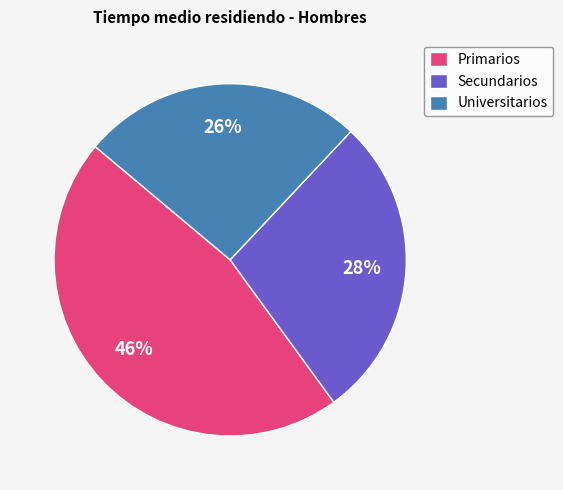

Which slice is the smallest?

Universitarios